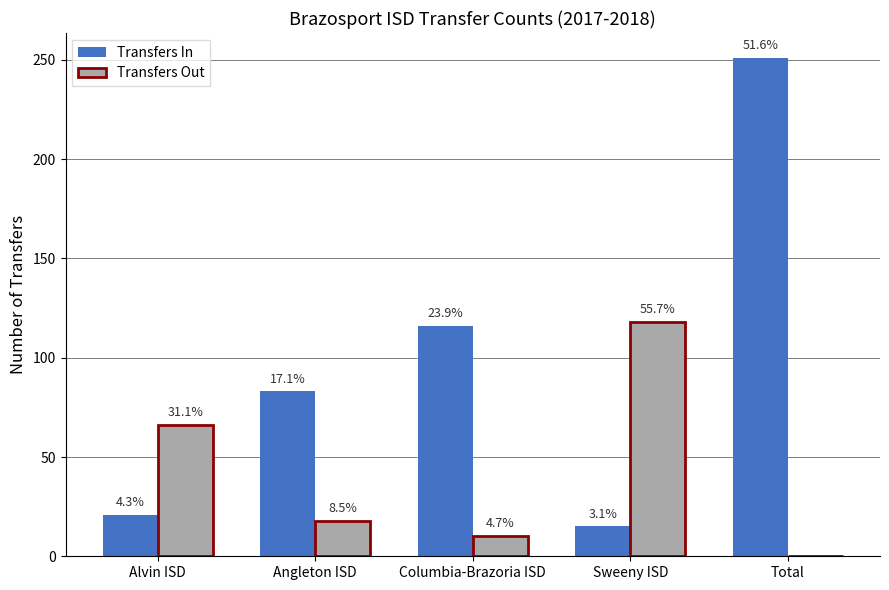

What is the highest value of the Transfers Out series?

118